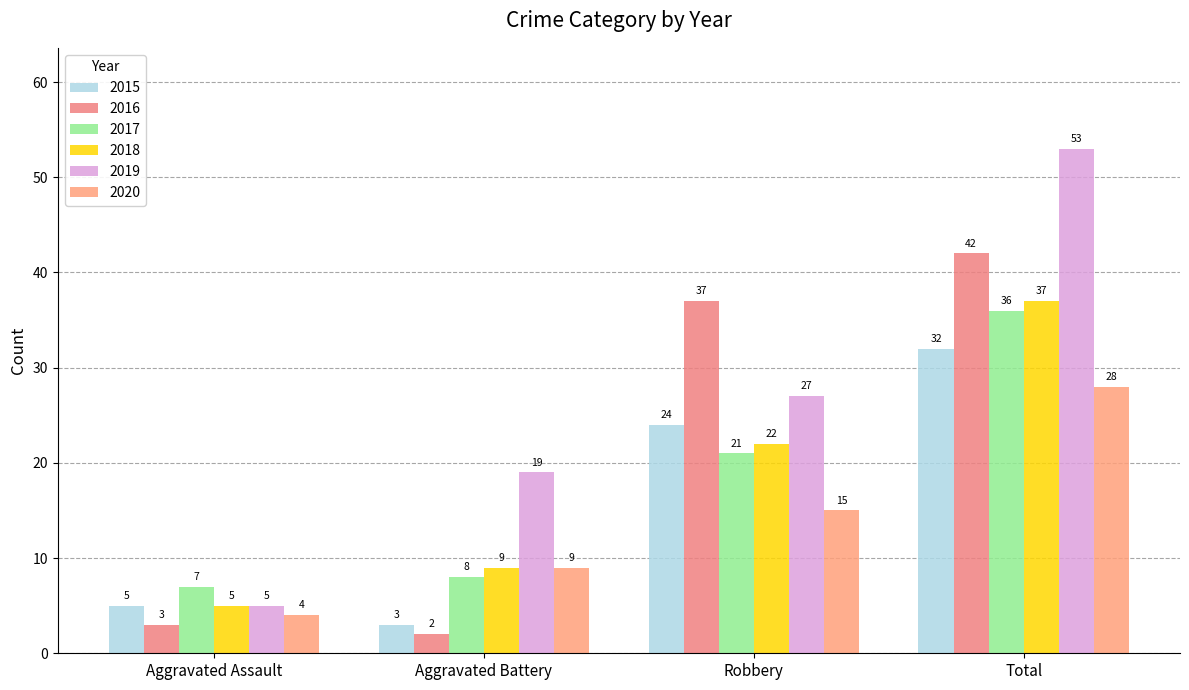

How many data points does each series have?

4